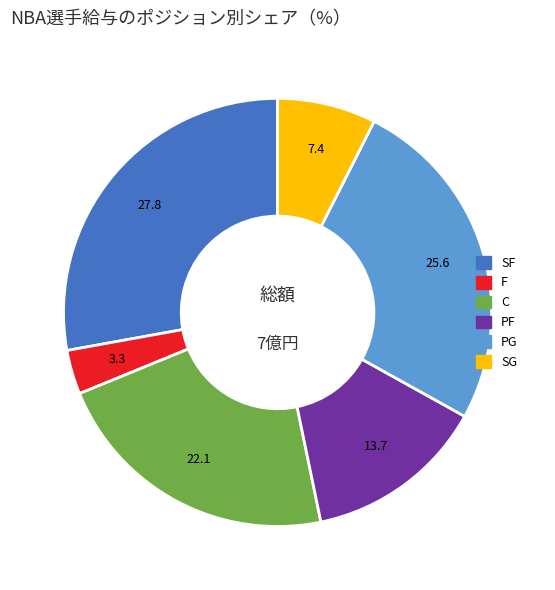

Does any single category account for the majority?

No